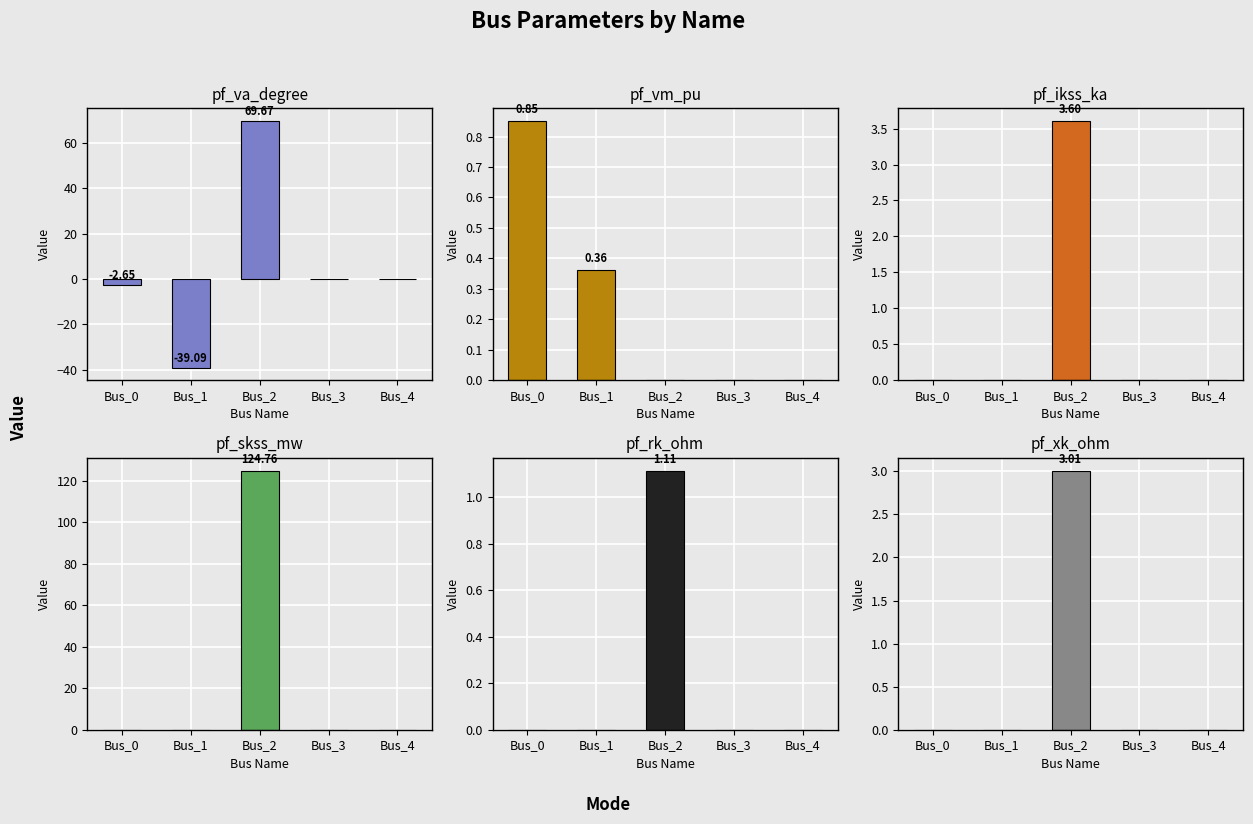

Which label corresponds to the largest value in the chart?

Bus_2